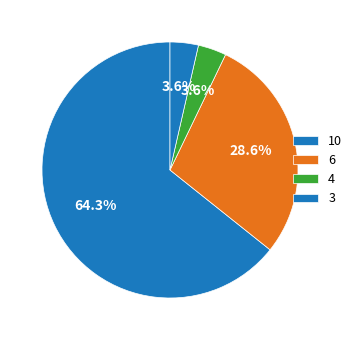

How many slices are in this pie chart?

4